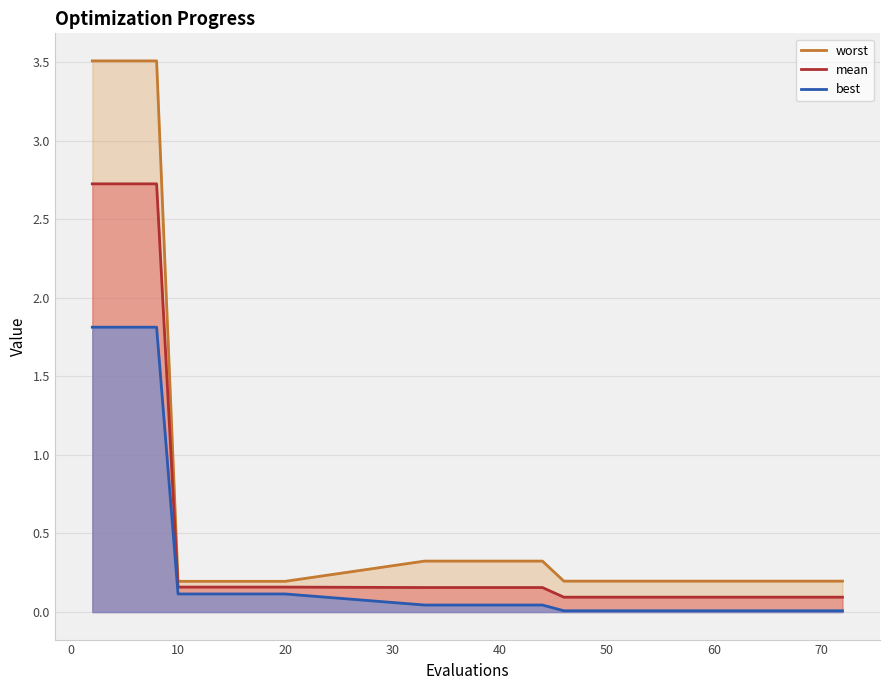

True or false: mean has more than 1 interior local peaks.

False